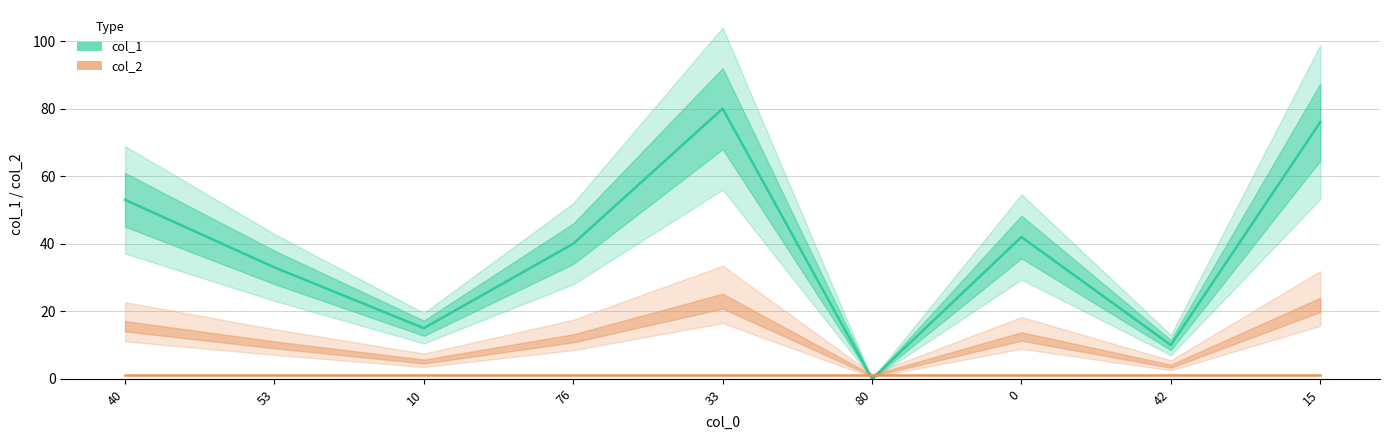

Does the chart display data point markers on the line(s)?

No